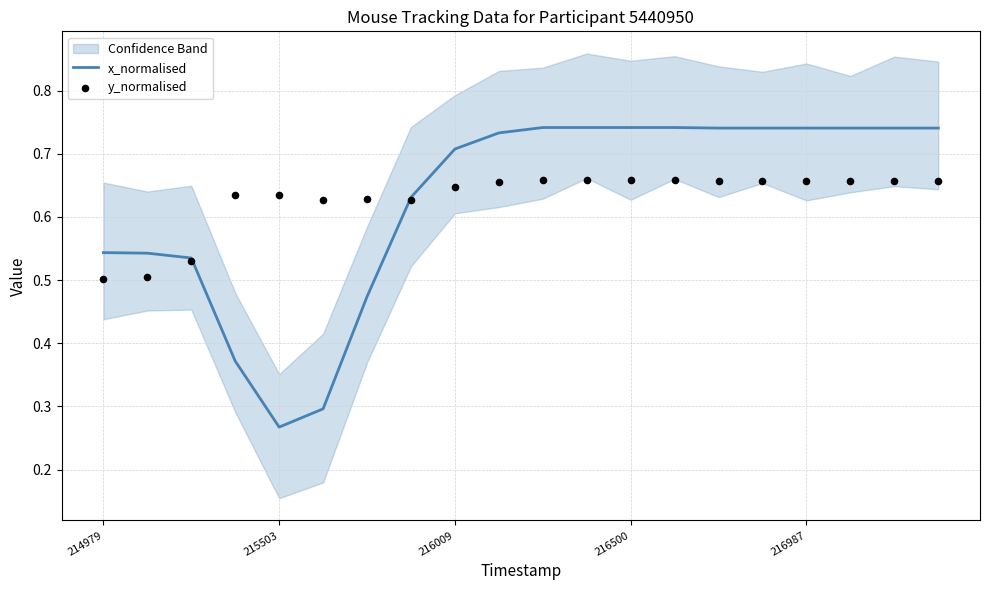

At which category is the sum across all series the highest?

10